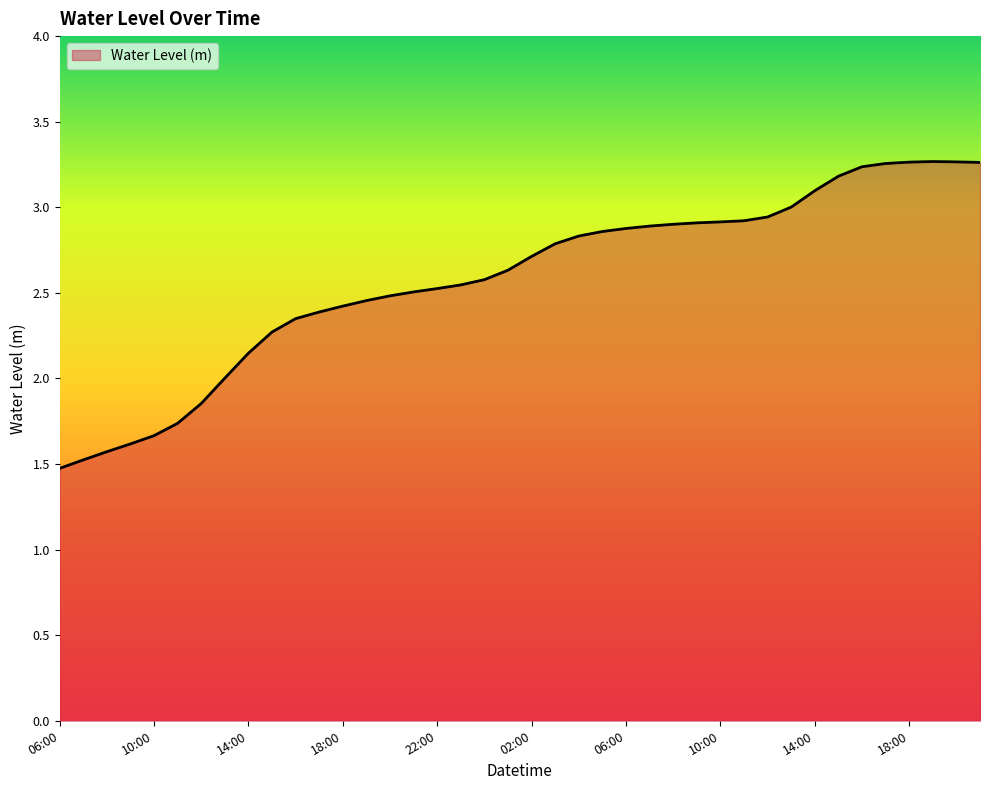

What is the smallest value displayed?

1.5